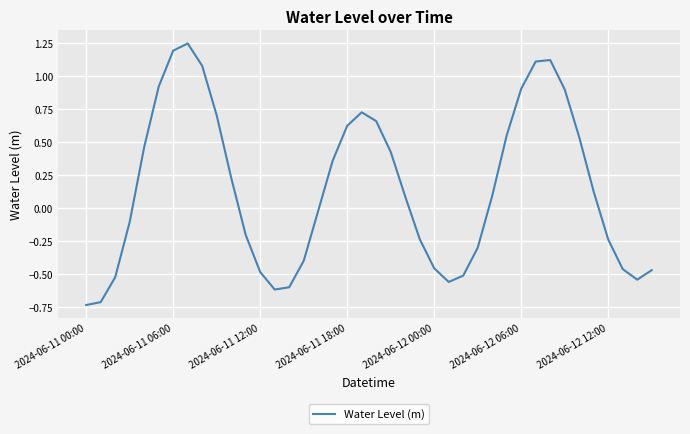

Reading right to left, what are all the values shown in this chart?

-0.5	-0.5	-0.5	-0.2	0.1	0.5	0.9	1.1	1.1	0.9	0.6	0.1	-0.3	-0.5	-0.6	-0.5	-0.2	0.1	0.4	0.7	0.7	0.6	0.4	-0.0	-0.4	-0.6	-0.6	-0.5	-0.2	0.2	0.7	1.1	1.2	1.2	0.9	0.5	-0.1	-0.5	-0.7	-0.7